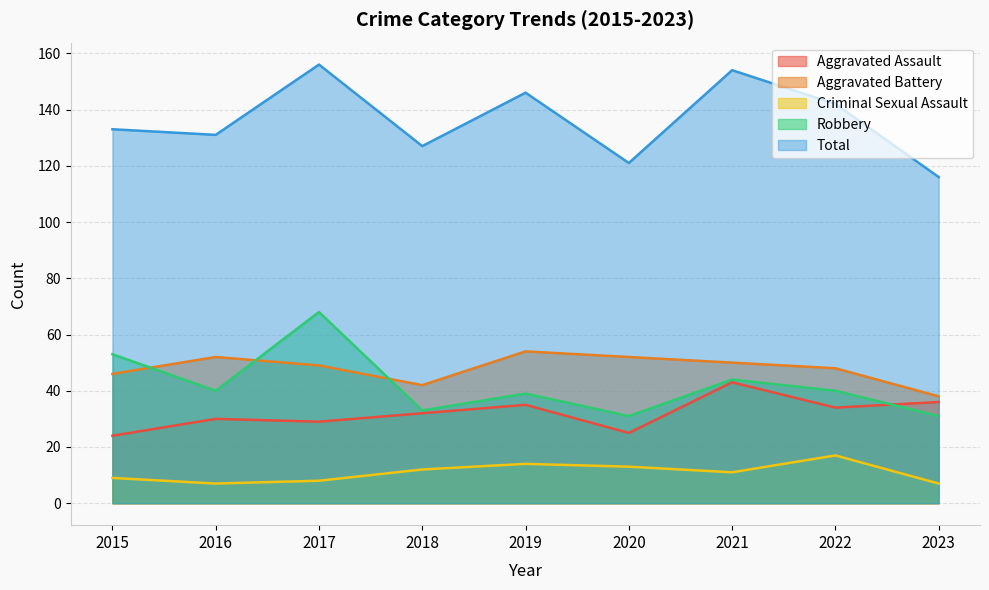

What is the sum of the Robbery values at 2019 and 2018?

72